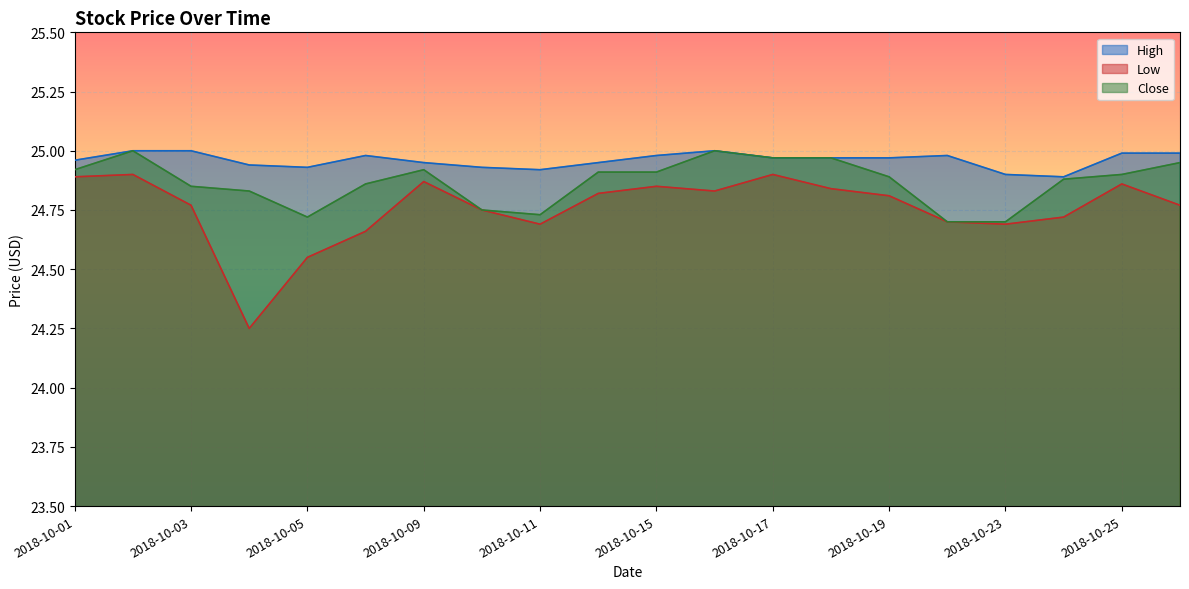

How many lines are shown in the chart?

3